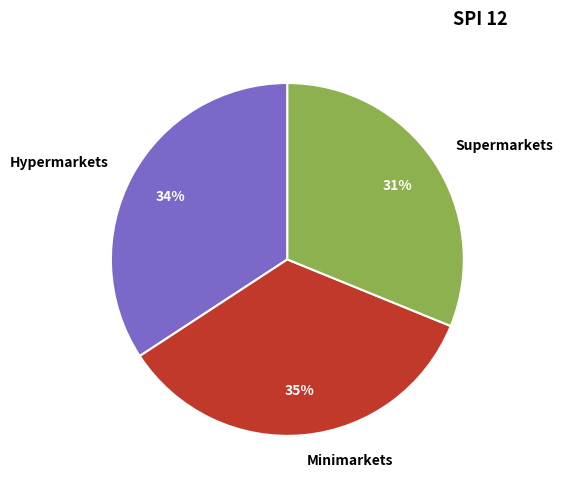

Is the sum of Supermarkets and Minimarkets greater than half?

Yes